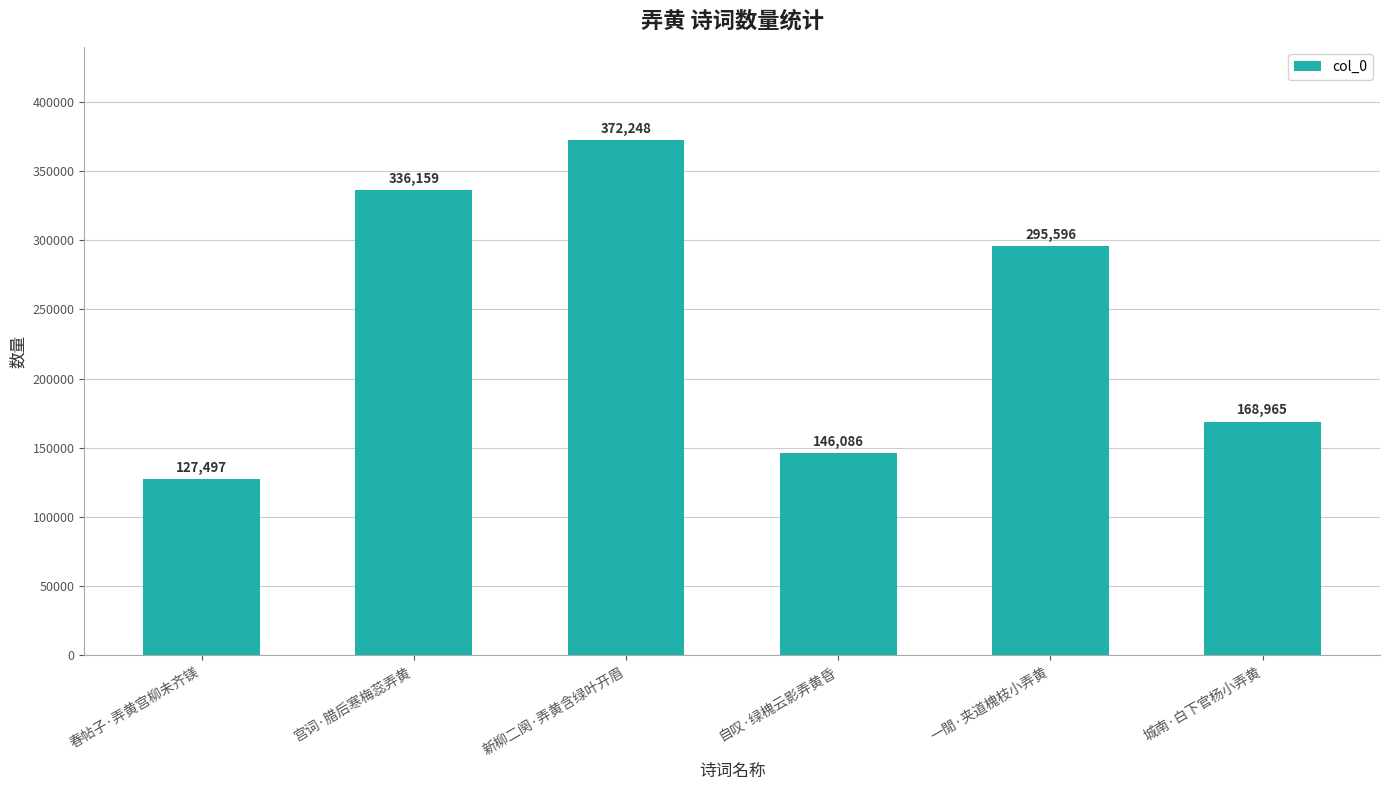

Reading left to right, transcribe all the data shown in this chart.

春帖子·弄黄宫柳未齐镁=127497	宫词·腊后寒梅蕊弄黄=336159	新柳二阕·弄黄含绿叶开眉=372248	自叹·绿槐云影弄黄昏=146086	一閒·夹道槐枝小弄黄=295596	城南·白下官杨小弄黄=168965